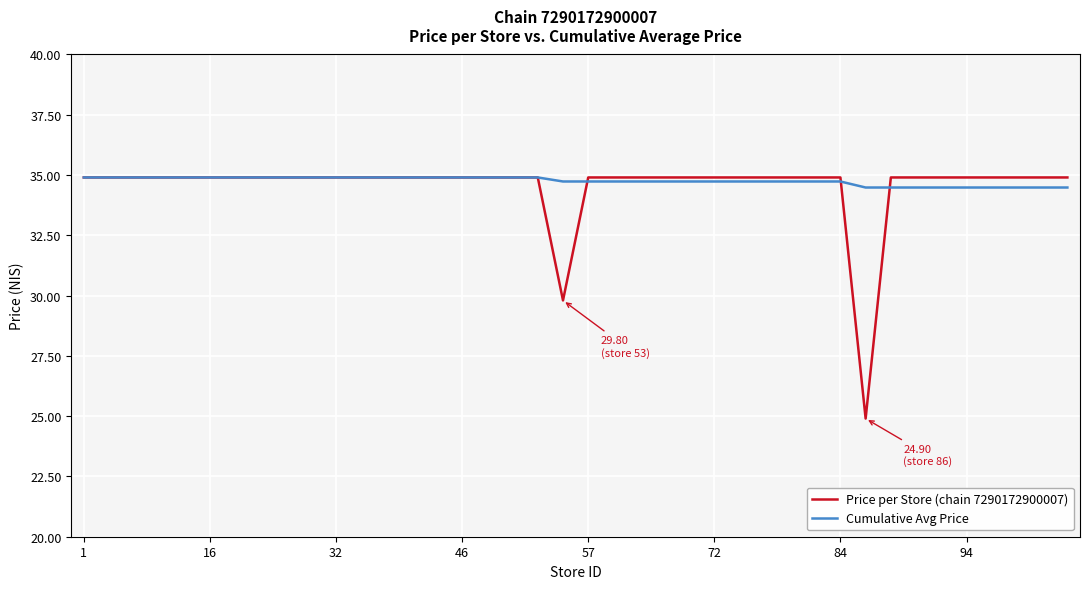

What is the smallest value displayed?

24.9